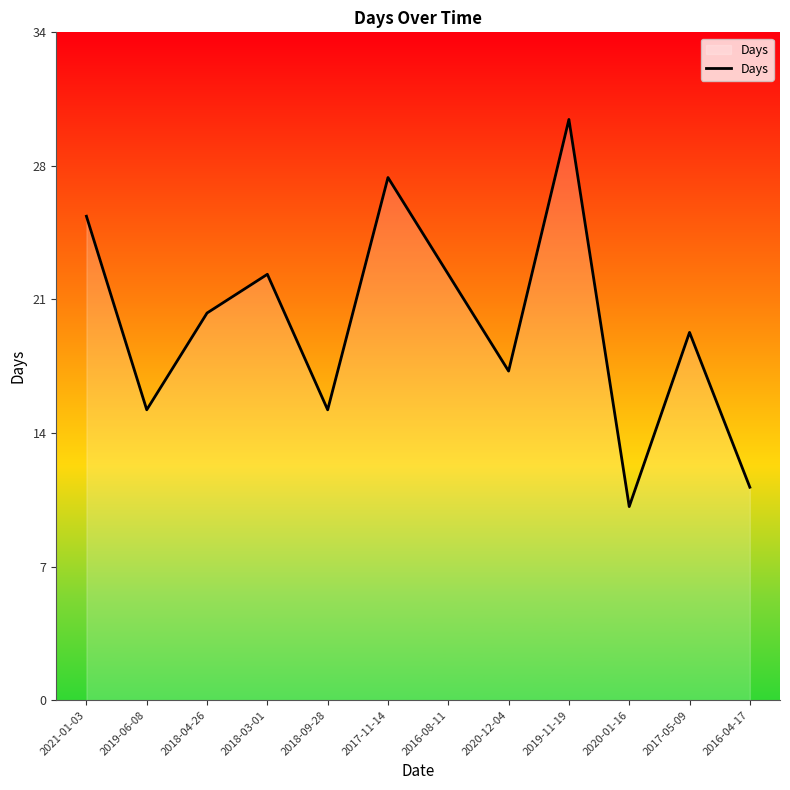

At which label is the value closest to 20?

2018-04-26